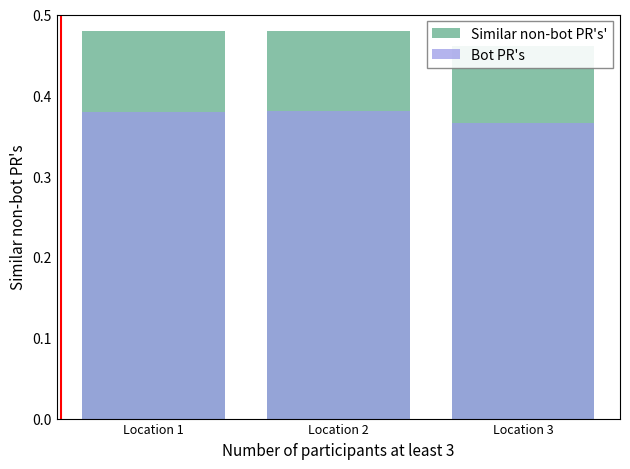

Reading left to right, what are all the values shown in this chart?

Similar non-bot PR's': 0.5	0.5	0.5
Bot PR's: 0.4	0.4	0.4